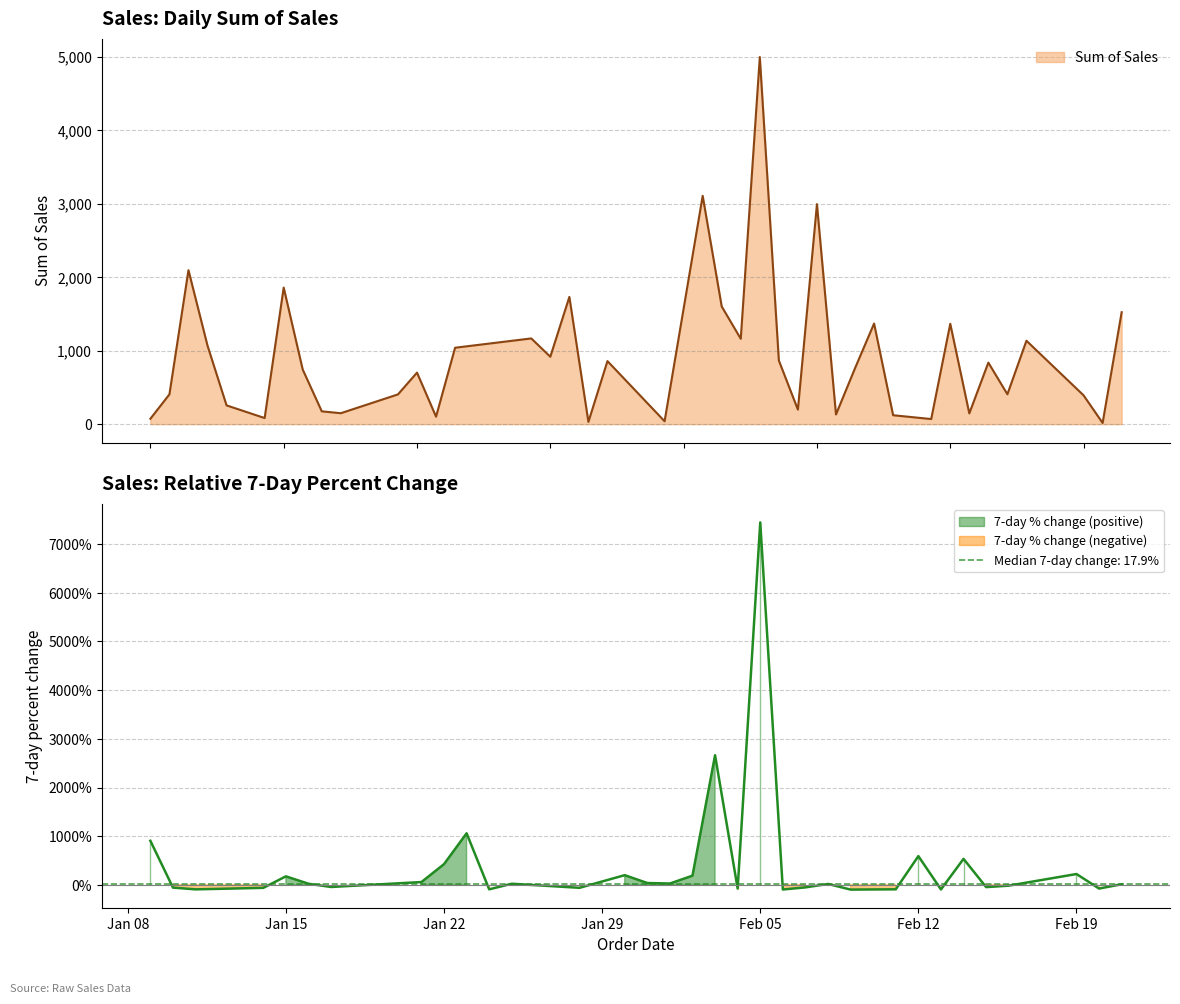

What is the smallest value displayed?

16.5